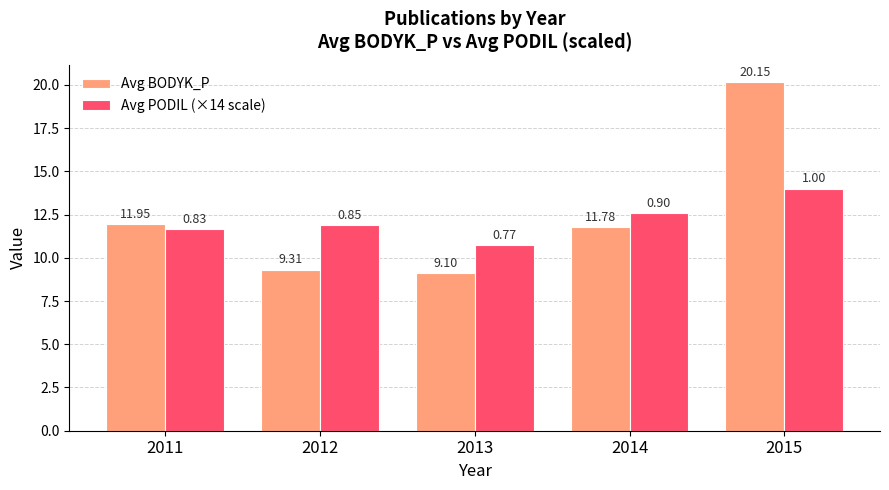

Is the value of Avg PODIL (×14 scale) at 2014 greater than the value of Avg BODYK_P at 2015?

No